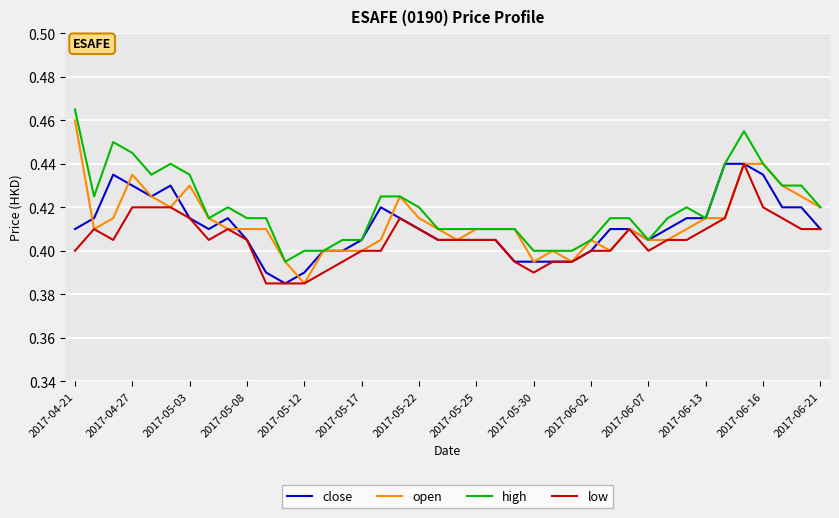

What is the difference between the maximum and second lowest values in the high series?

0.1